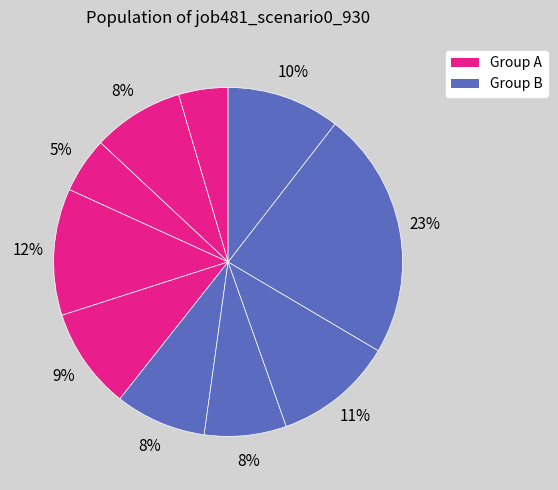

How many segments does this pie chart have?

10